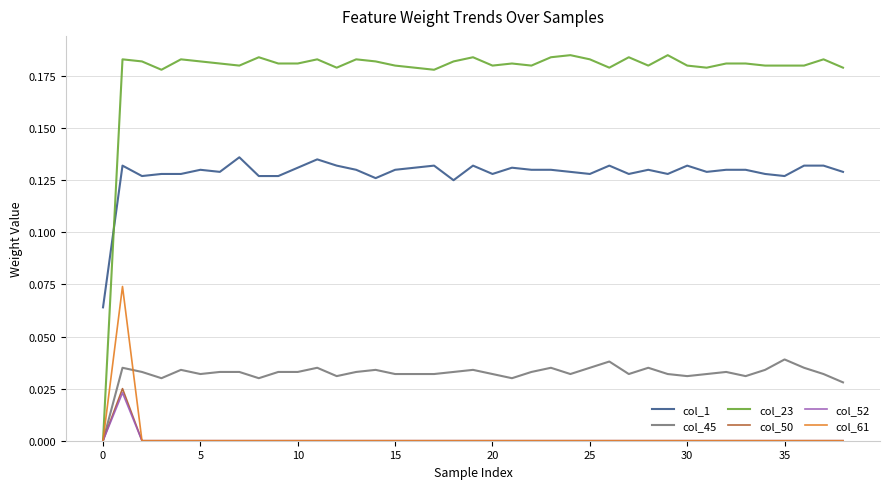

Which series has the largest total across all categories?

col_23